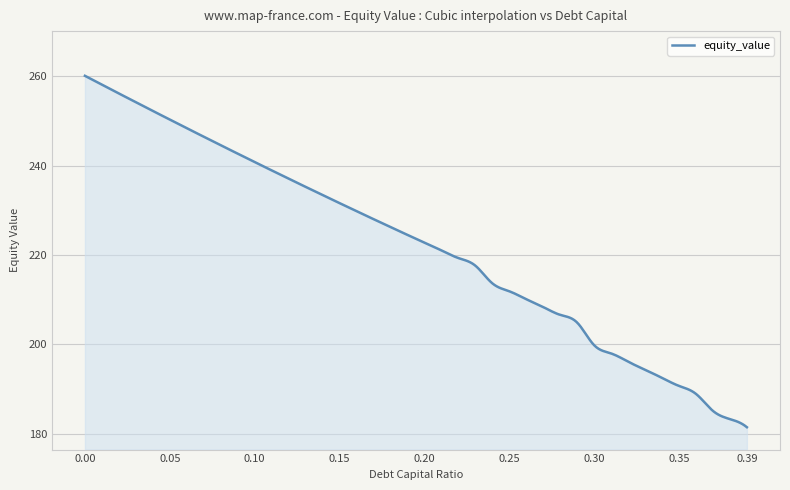

What is the smallest value displayed?

181.4